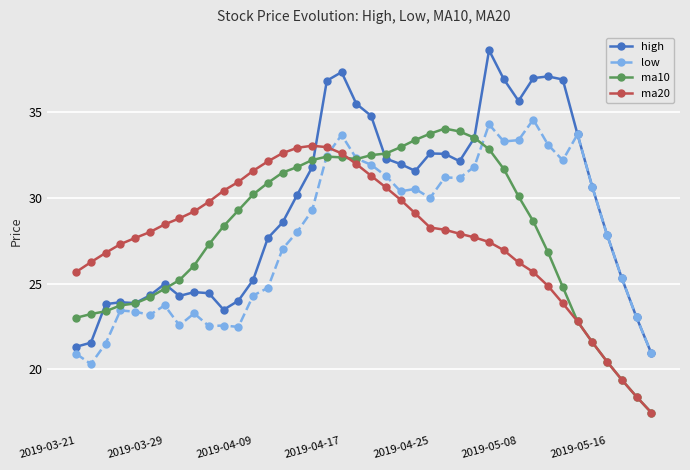

Which series has the largest range (max minus min)?

high